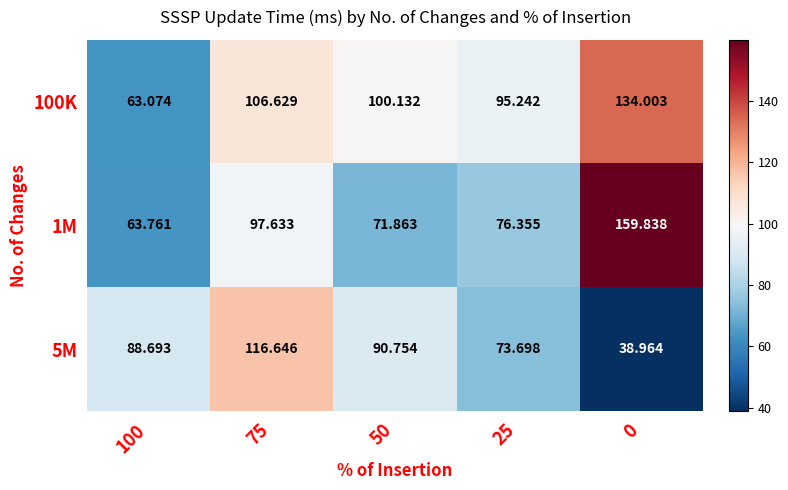

Between 75 and 25, which series saw the biggest shift?

5M